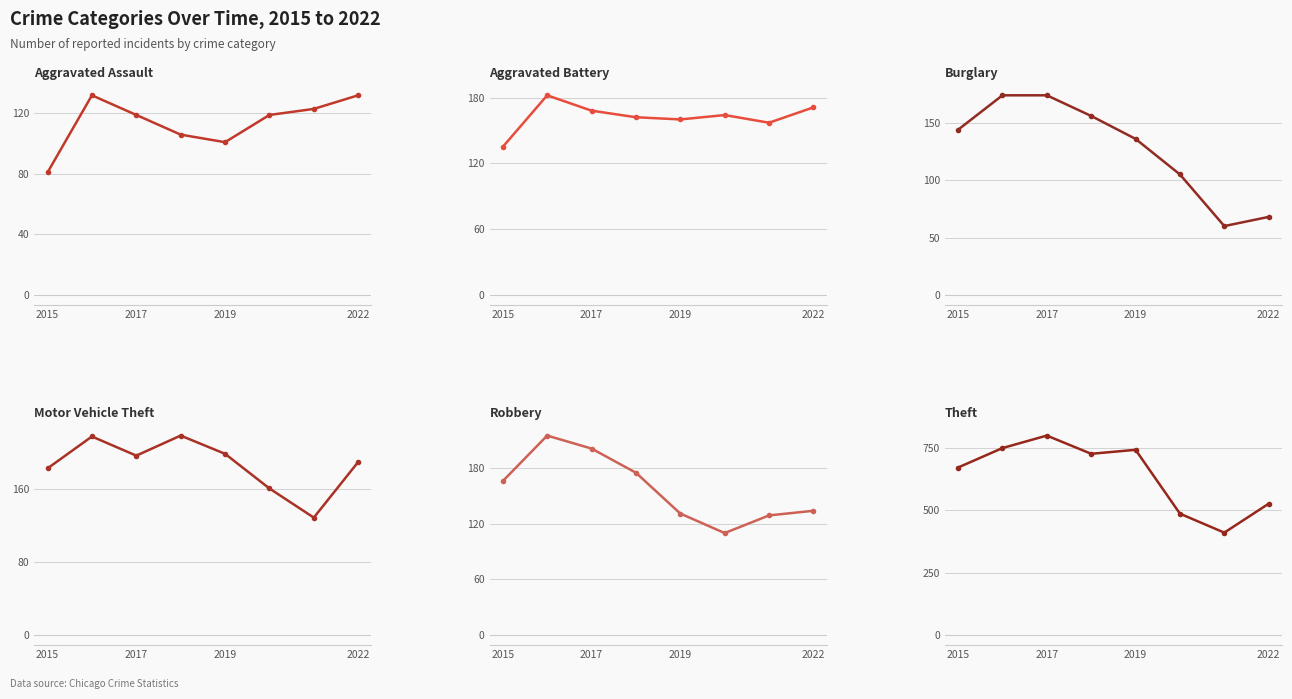

How many data points in Burglary are above 144?

3